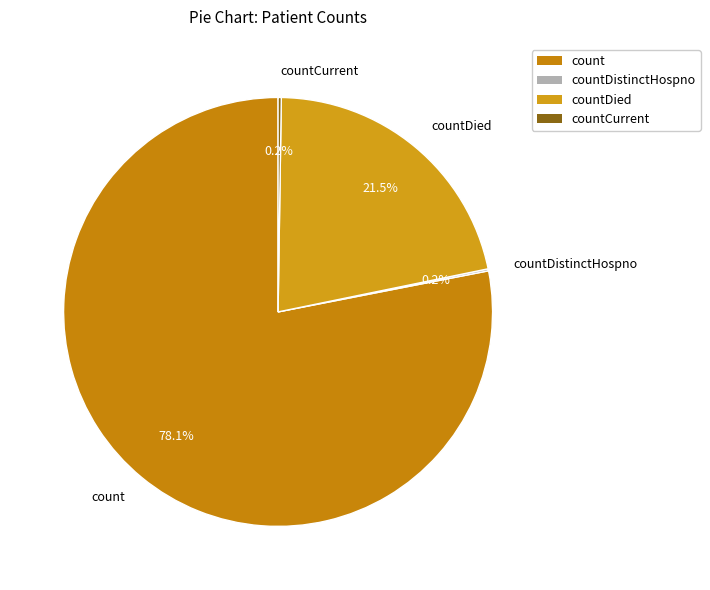

What is the ratio of the value at countDied to the value at count?

0.3